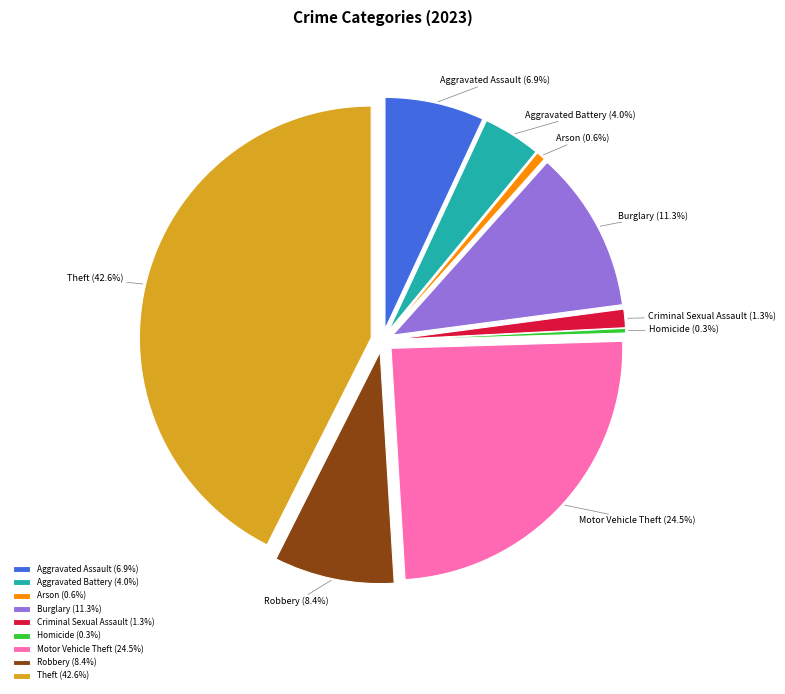

To the nearest percent, what is the difference between the Burglary and Arson slice percentages?

11%